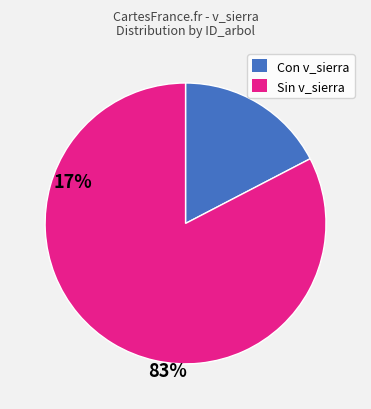

Is there any slice that represents more than half of the pie?

Yes